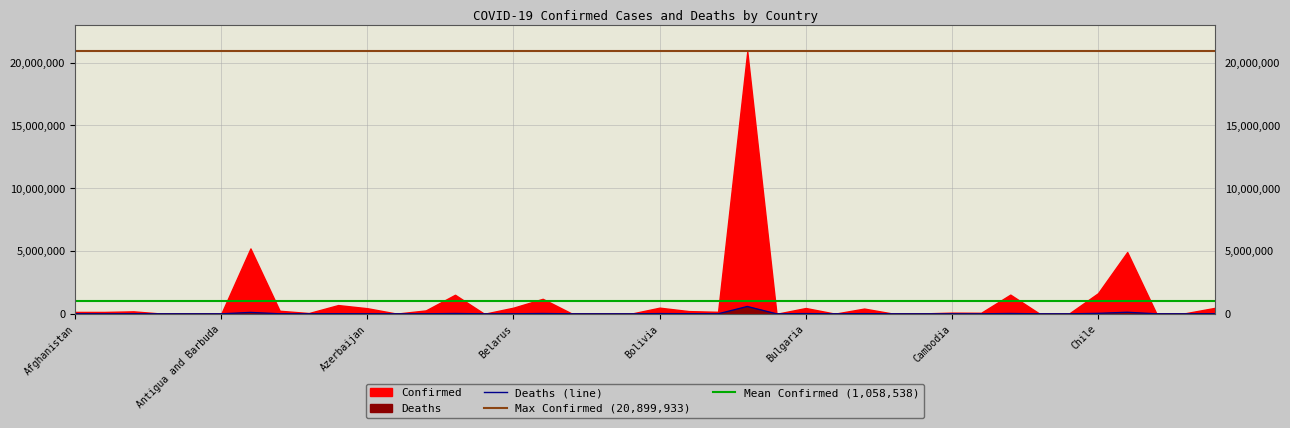

What position from the right is Bhutan?

21